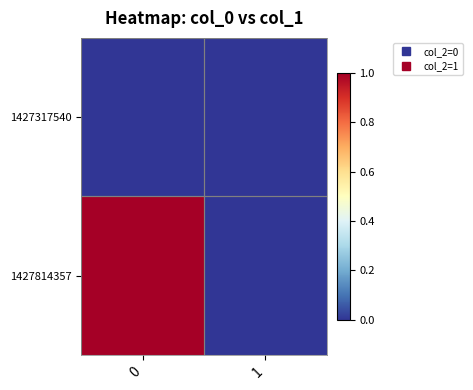

Rank the series by their maximum value, from highest to lowest.

1427814357, 1427317540